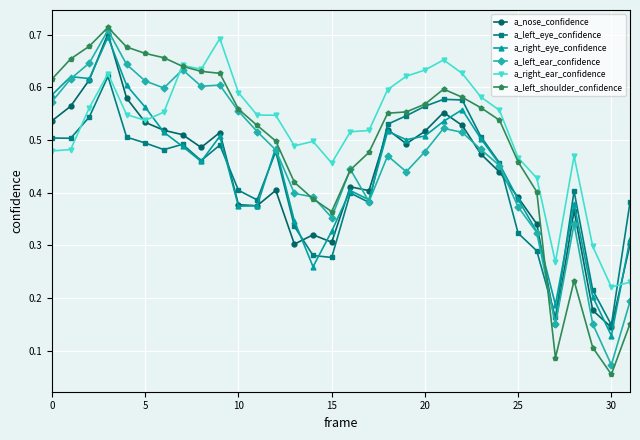

True or false: a_right_eye_confidence has more than 1 interior local peaks.

True